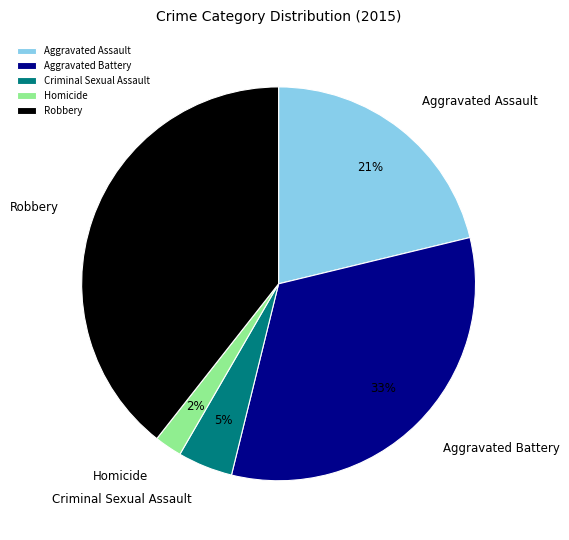

Rank the categories by value from highest to lowest.

Robbery, Aggravated Battery, Aggravated Assault, Criminal Sexual Assault, Homicide